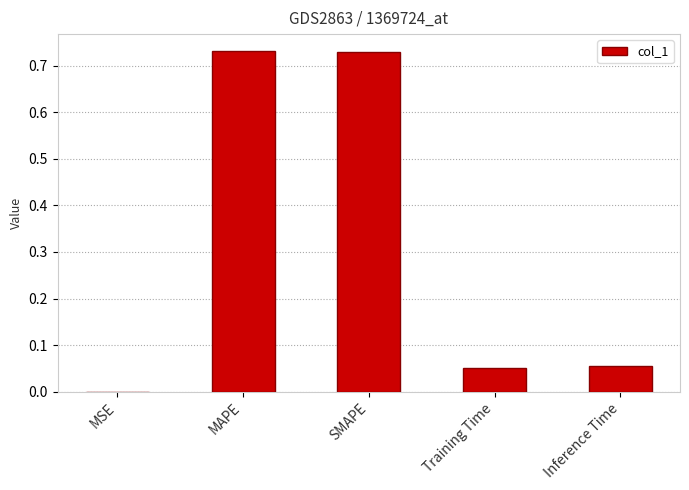

The value at Inference Time is 0.0. True or false?

False